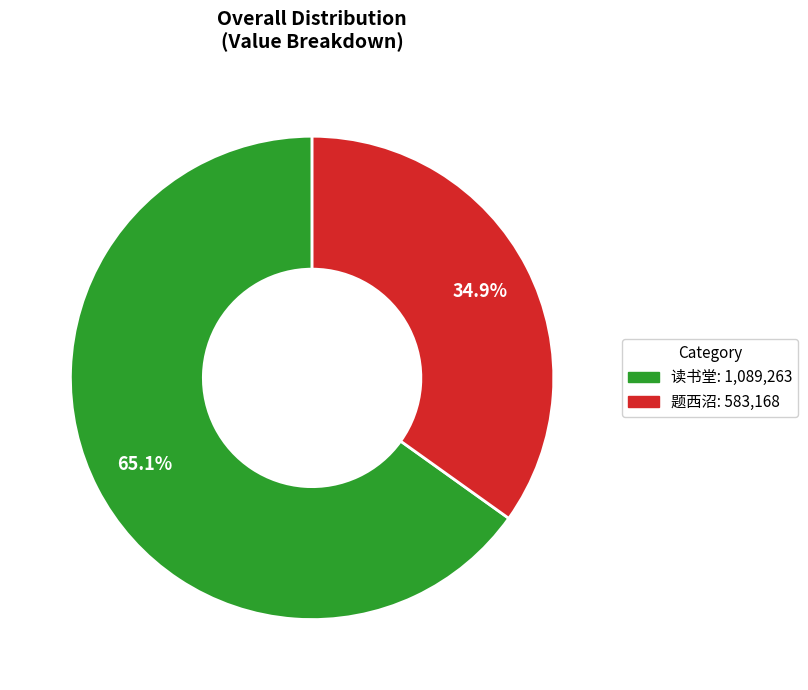

To the nearest percent, what is the difference between the largest and smallest slice percentages?

30%